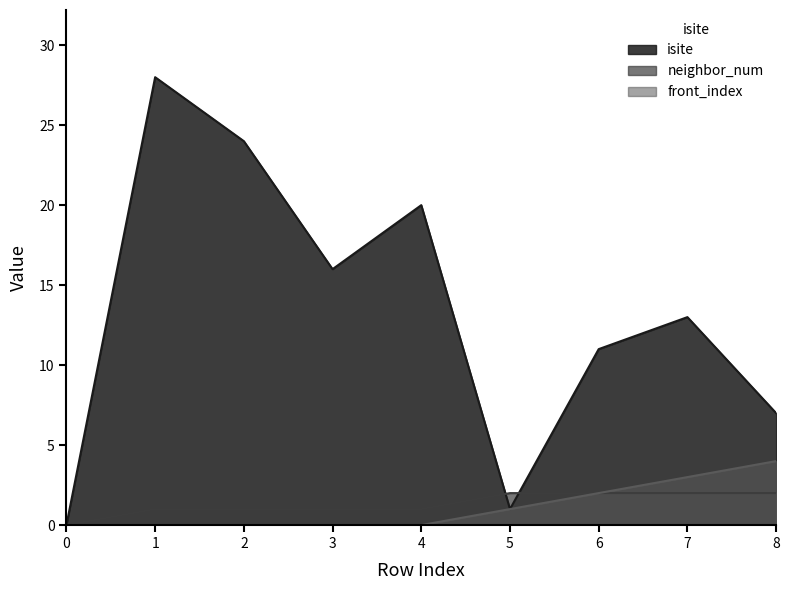

Reading left to right, what are all the values shown in this chart?

isite: 0	28	24	16	20	1	11	13	7
neighbor_num: 0	1	1	1	1	2	2	2	2
front_index: 0	0	0	0	0	1	2	3	4